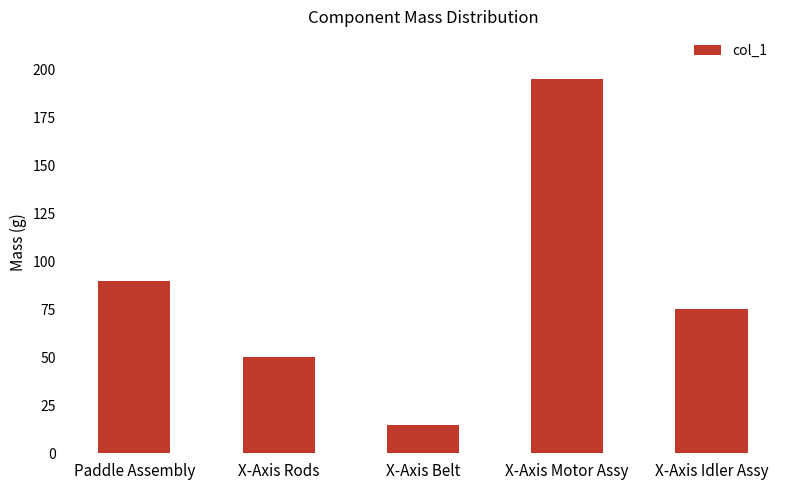

What is the change in value from Paddle Assembly to X-Axis Belt?

-75